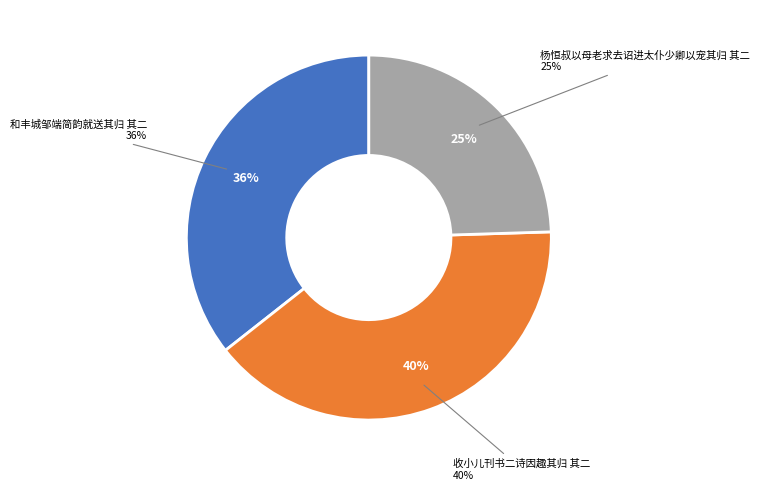

Is 和丰城邹端简韵就送其归 其二 the majority of the pie?

No